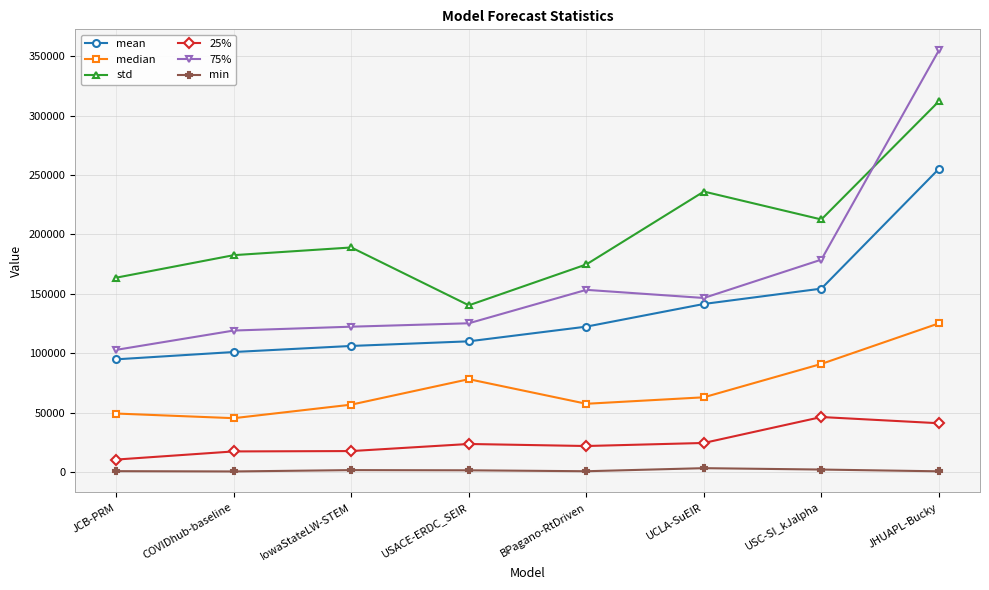

Count the number of data series in this chart.

6